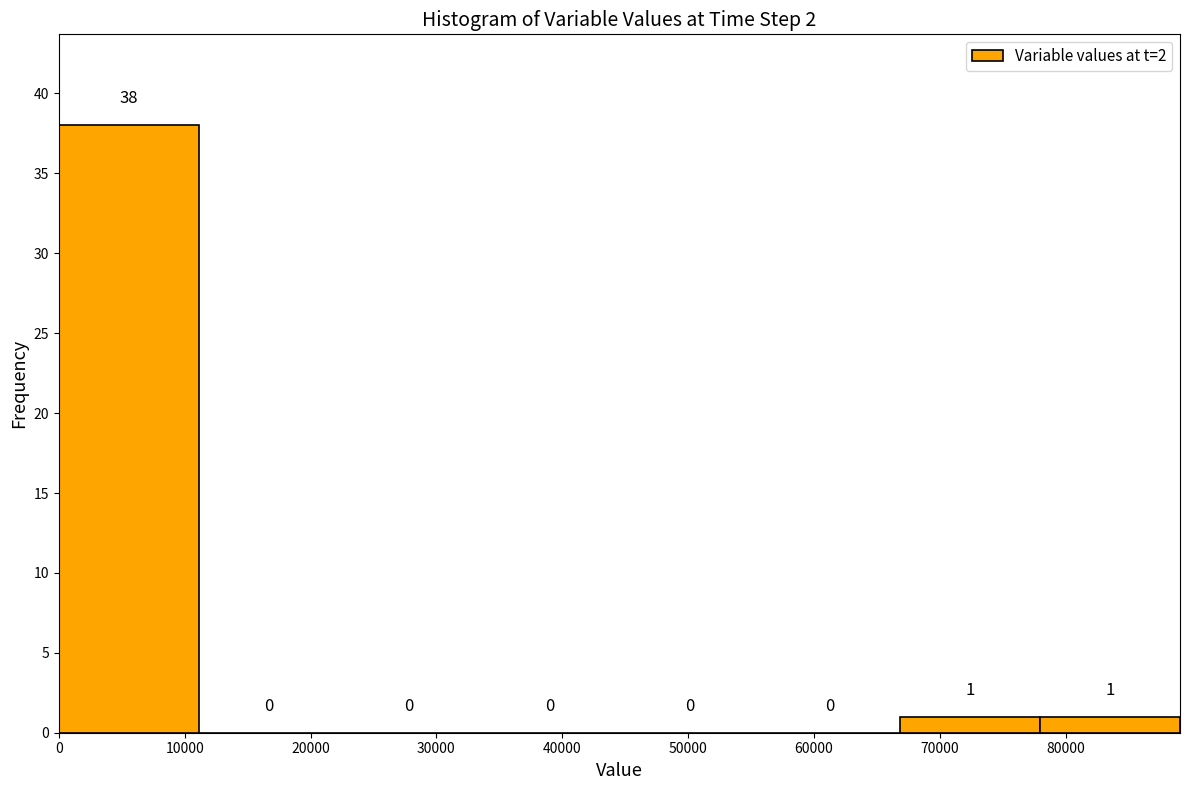

Reading left to right, list every bar in this chart as the range it spans on the x-axis followed by its height. The bar edges are not printed on the chart, so give them approximately, as read against the axis.

0 to 11000: 38
11000 to 22000: 0
22000 to 33000: 0
33000 to 45000: 0
45000 to 56000: 0
56000 to 67000: 0
67000 to 78000: 1
78000 to 89000: 1